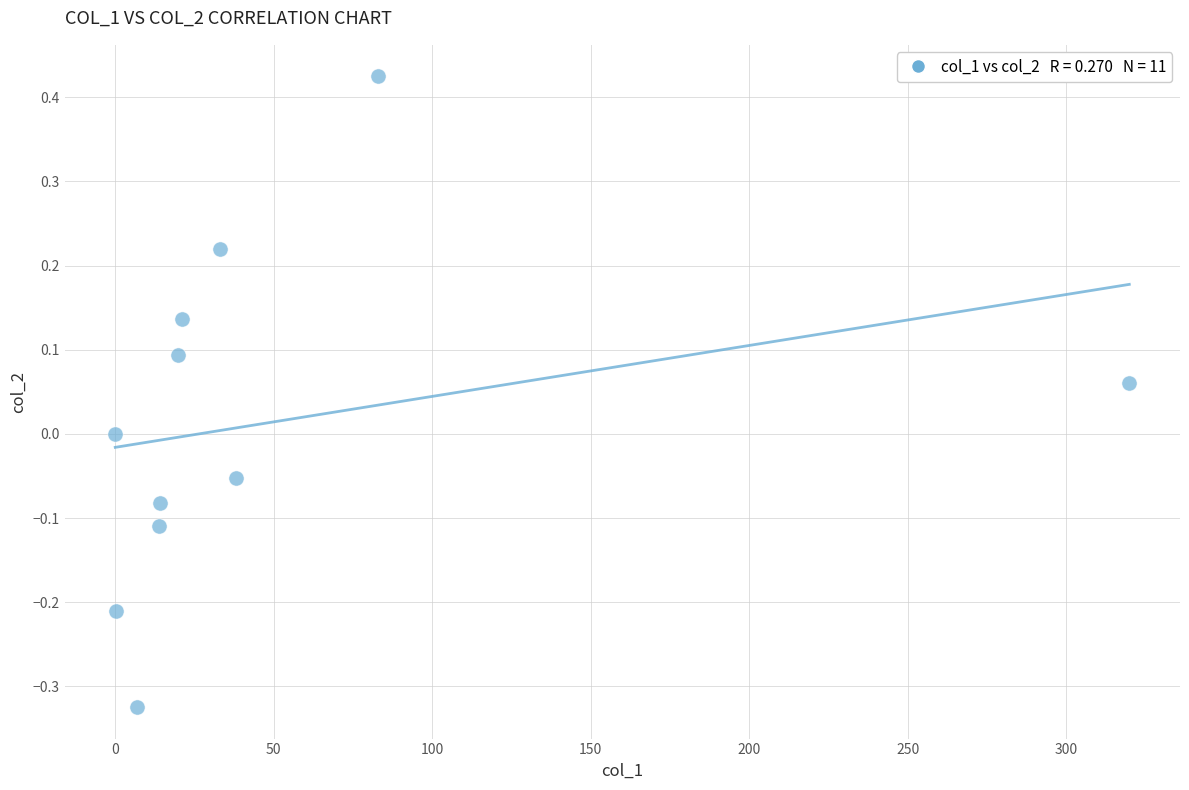

What is the range of Y values (max minus min)?

0.7